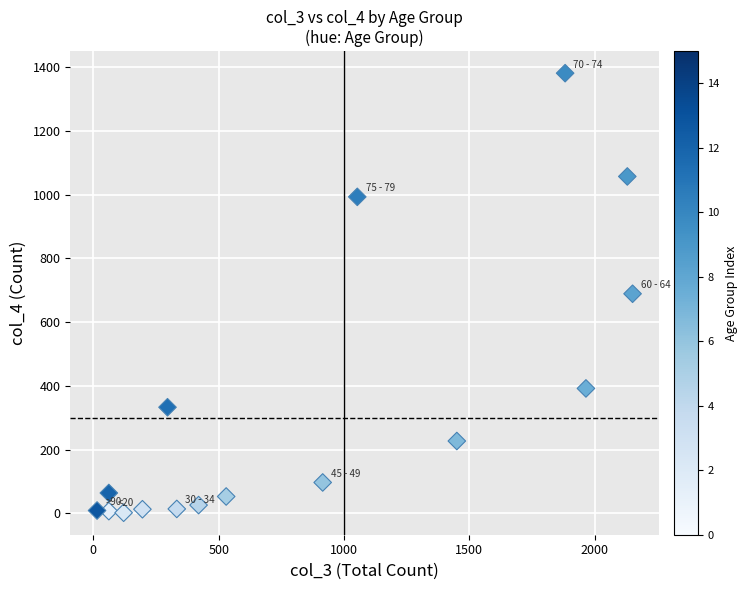

What is the range of Y values (max minus min)?

1379